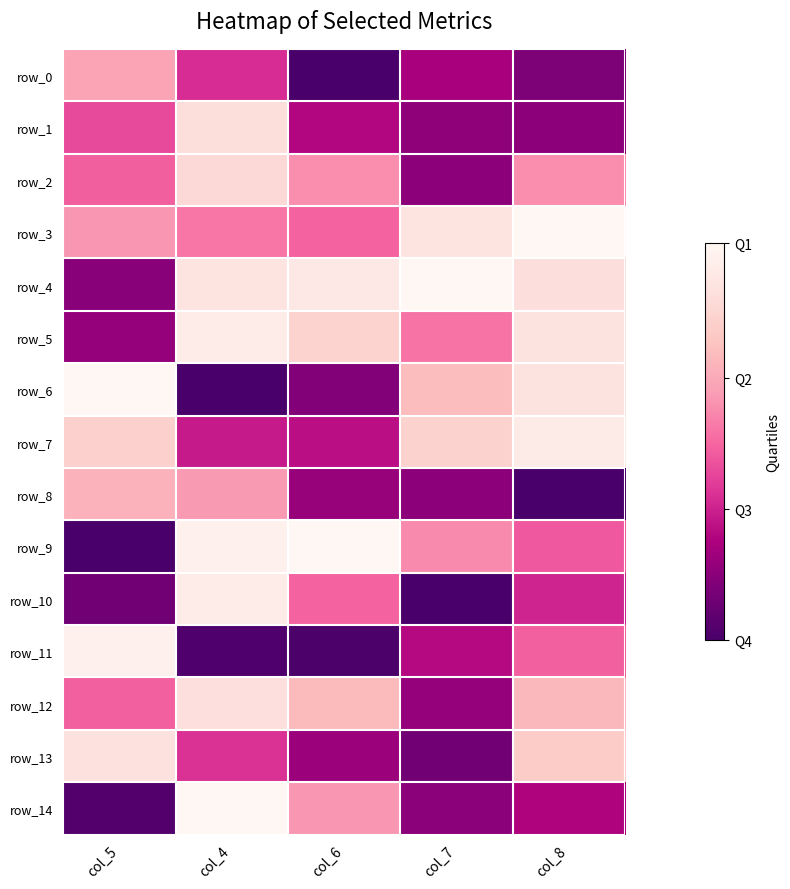

List the series in order of their peak value, lowest first.

row_0, row_8, row_2, row_1, row_12, row_13, row_7, row_5, row_10, row_11, row_4, row_3, row_9, row_14, row_6